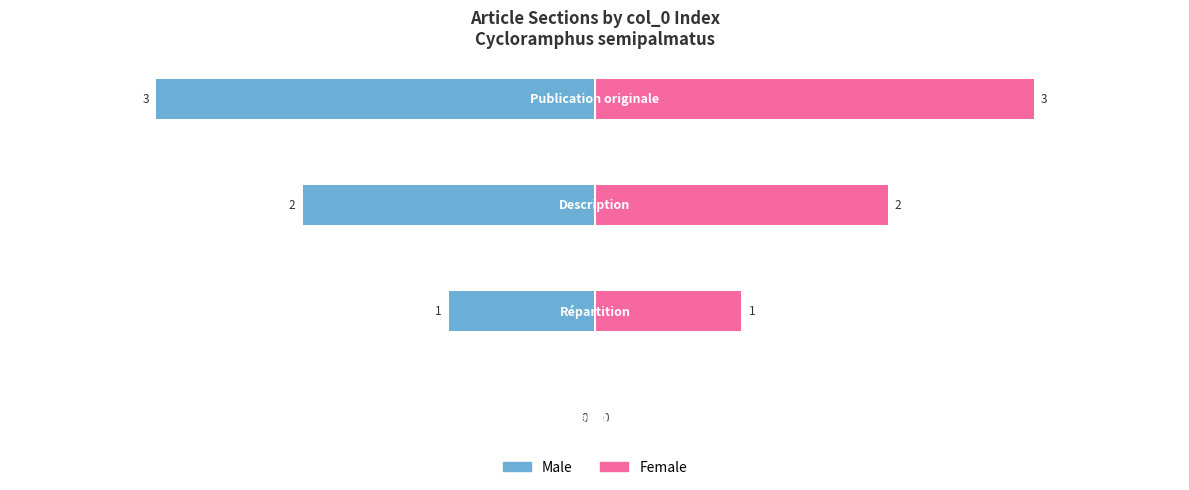

What are all the series names shown in the legend?

Male, Female